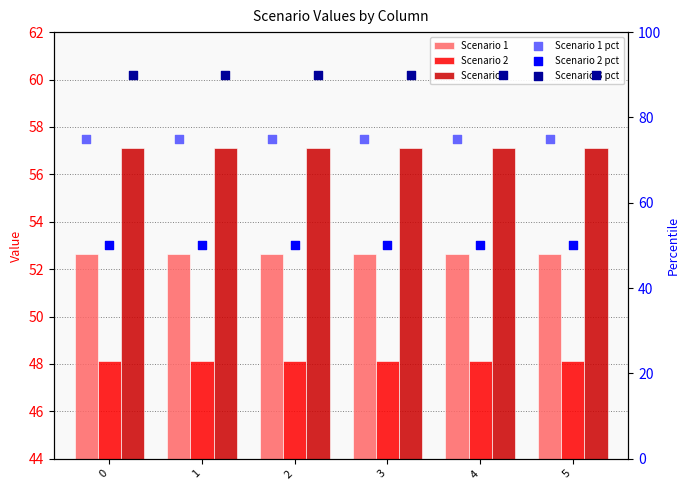

Which series contains the lowest Y value?

Scenario 2